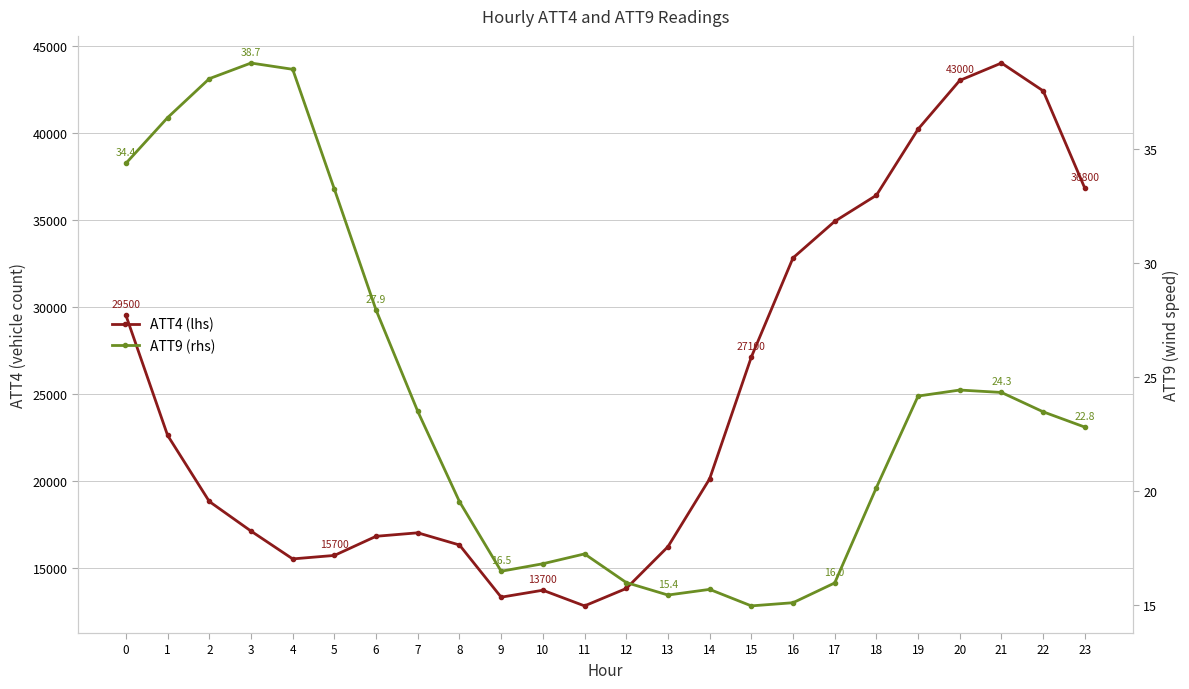

What is the average value of the ATT4 (lhs) series?

24866.7